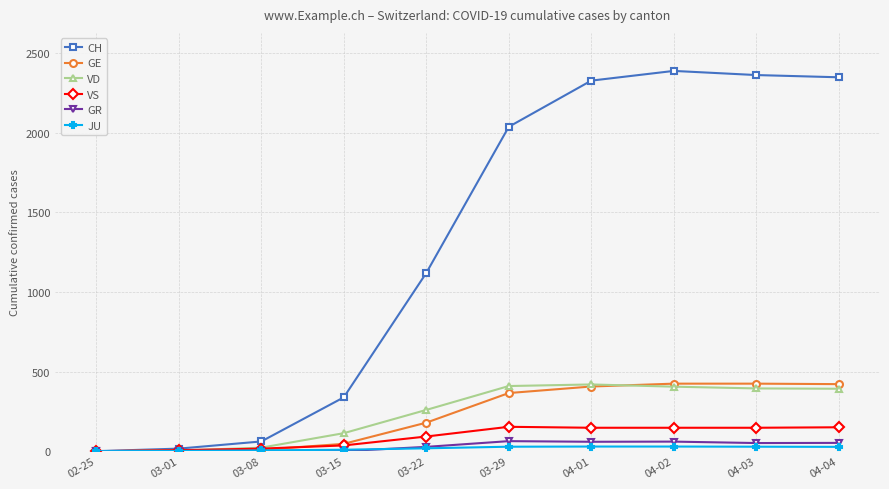

What is the label of the 2nd point from the left?

03-01